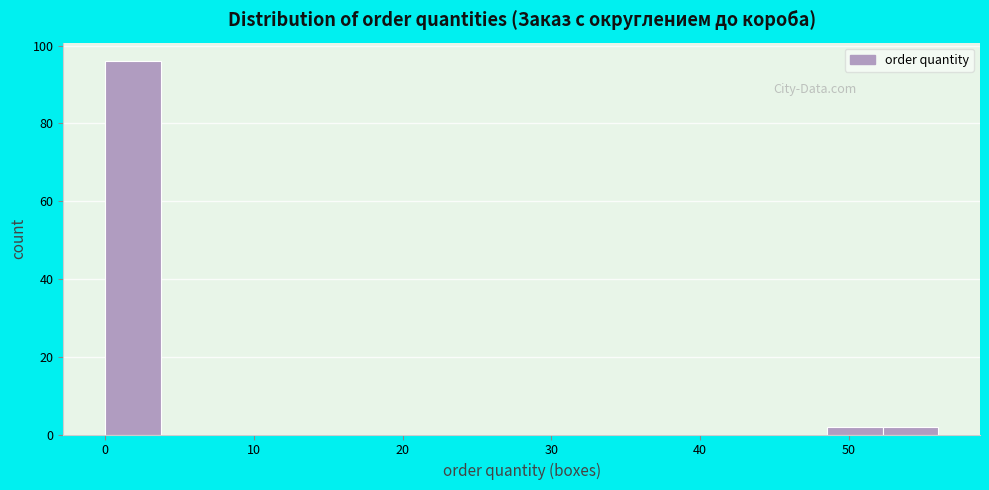

Read against the x-axis, roughly where is the centre of the tallest bar?

2